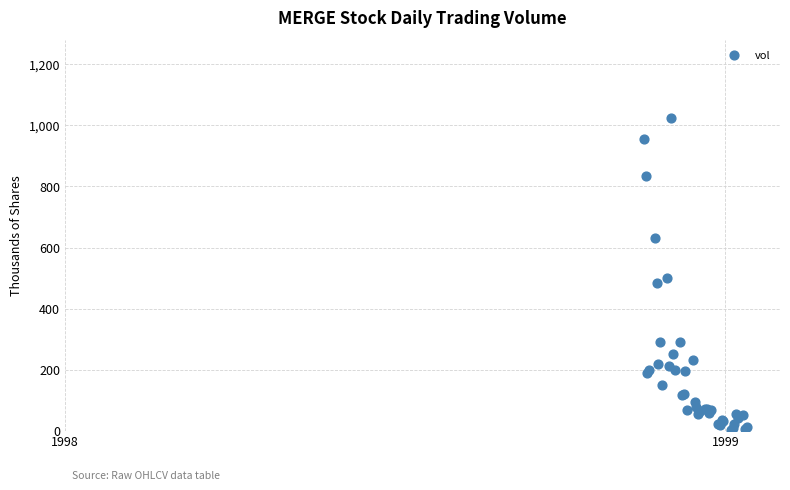

What Y value in the scatter plot is closest to 513?

499